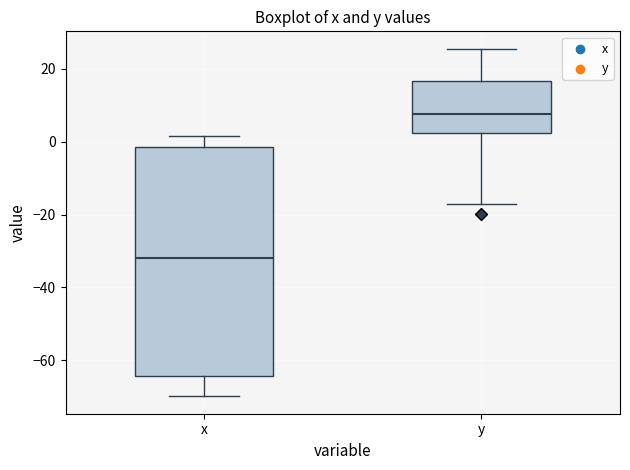

Comparing the boxes themselves (not the whiskers), which one is the tallest?

x